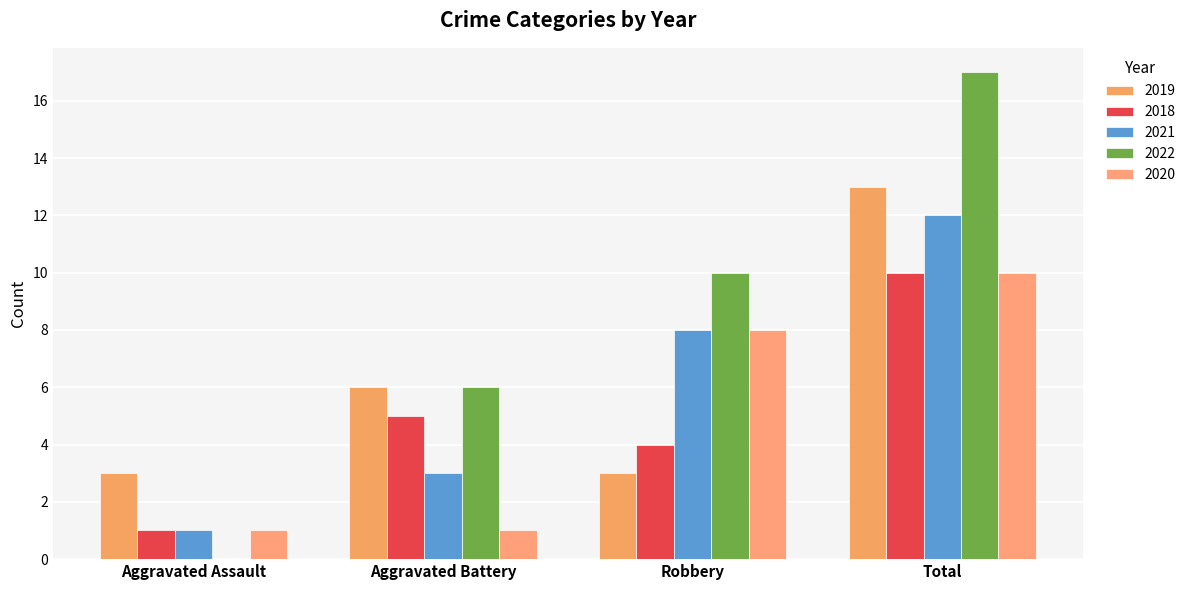

How many distinct data groups are displayed?

5